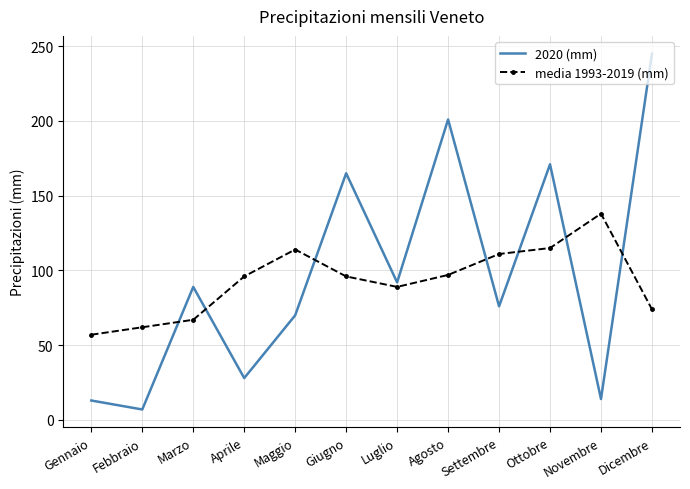

Rank the series at Gennaio from lowest to highest value.

2020 (mm), media 1993-2019 (mm)